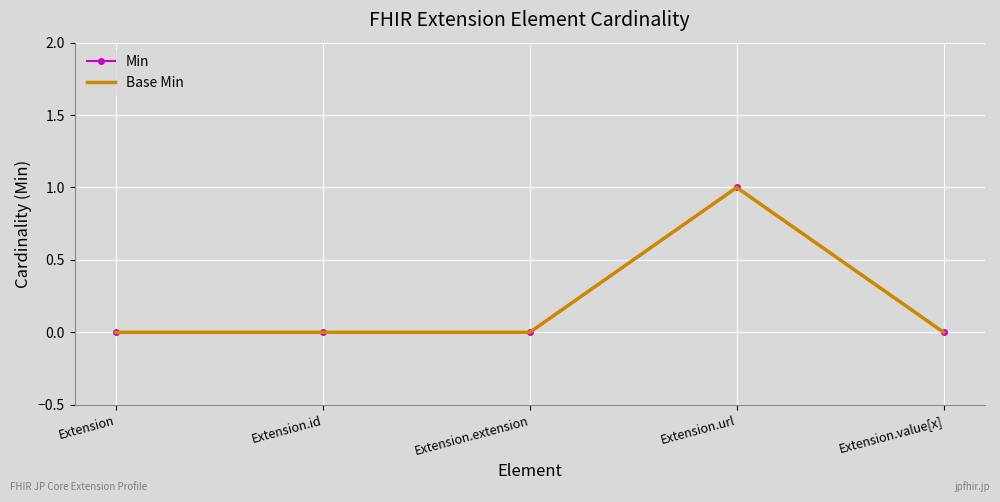

Reading left to right, list all the values displayed in this chart.

Min: 0	0	0	1	0
Base Min: 0	0	0	1	0